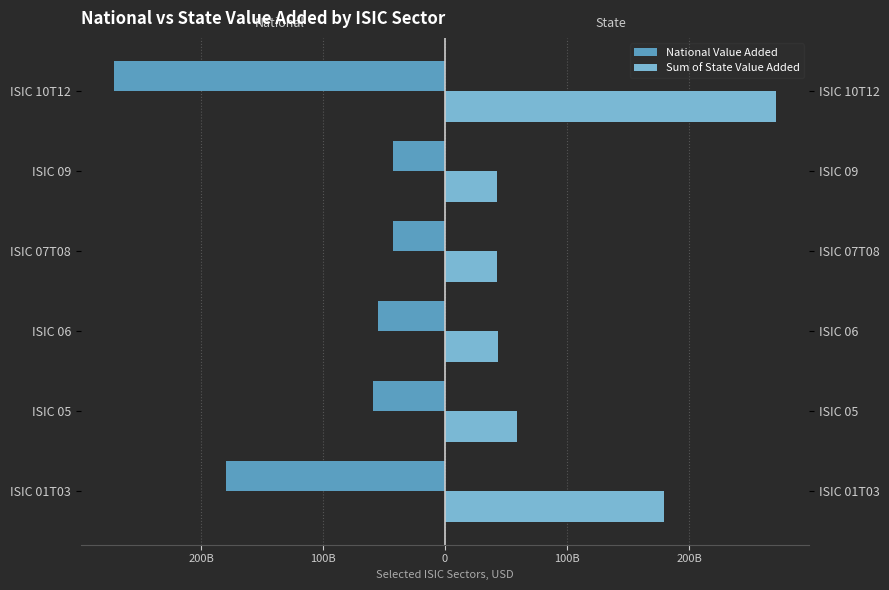

At how many categories does at least one series exceed -141956359016?

6